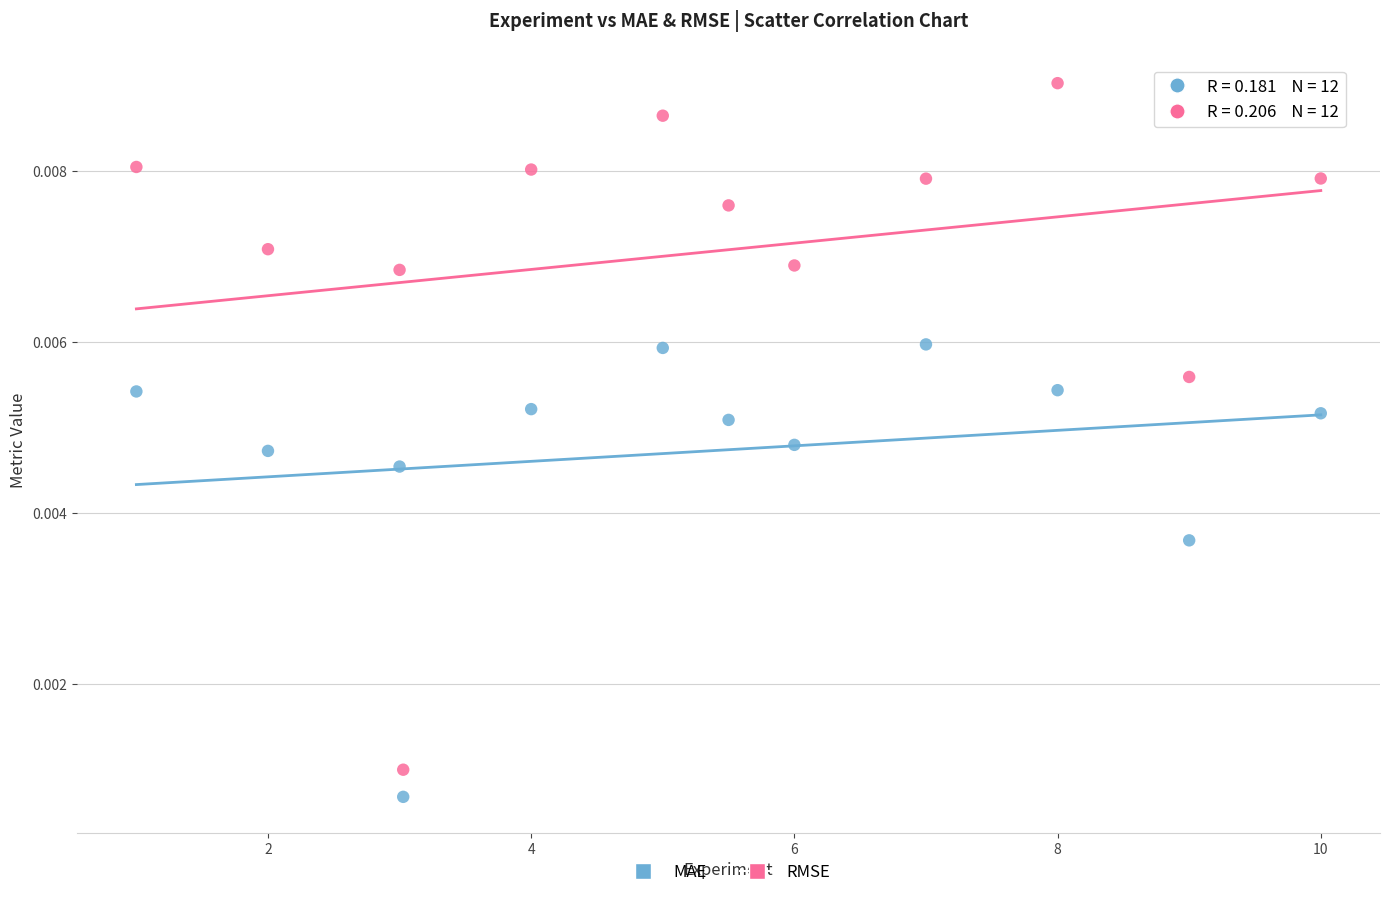

Which series has the largest Y range (max minus min)?

RMSE